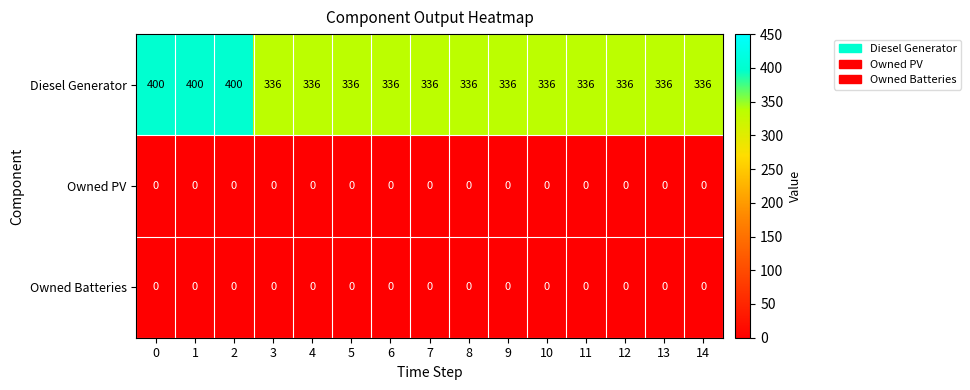

Is it true that Diesel Generator equals 278 at 1?

False